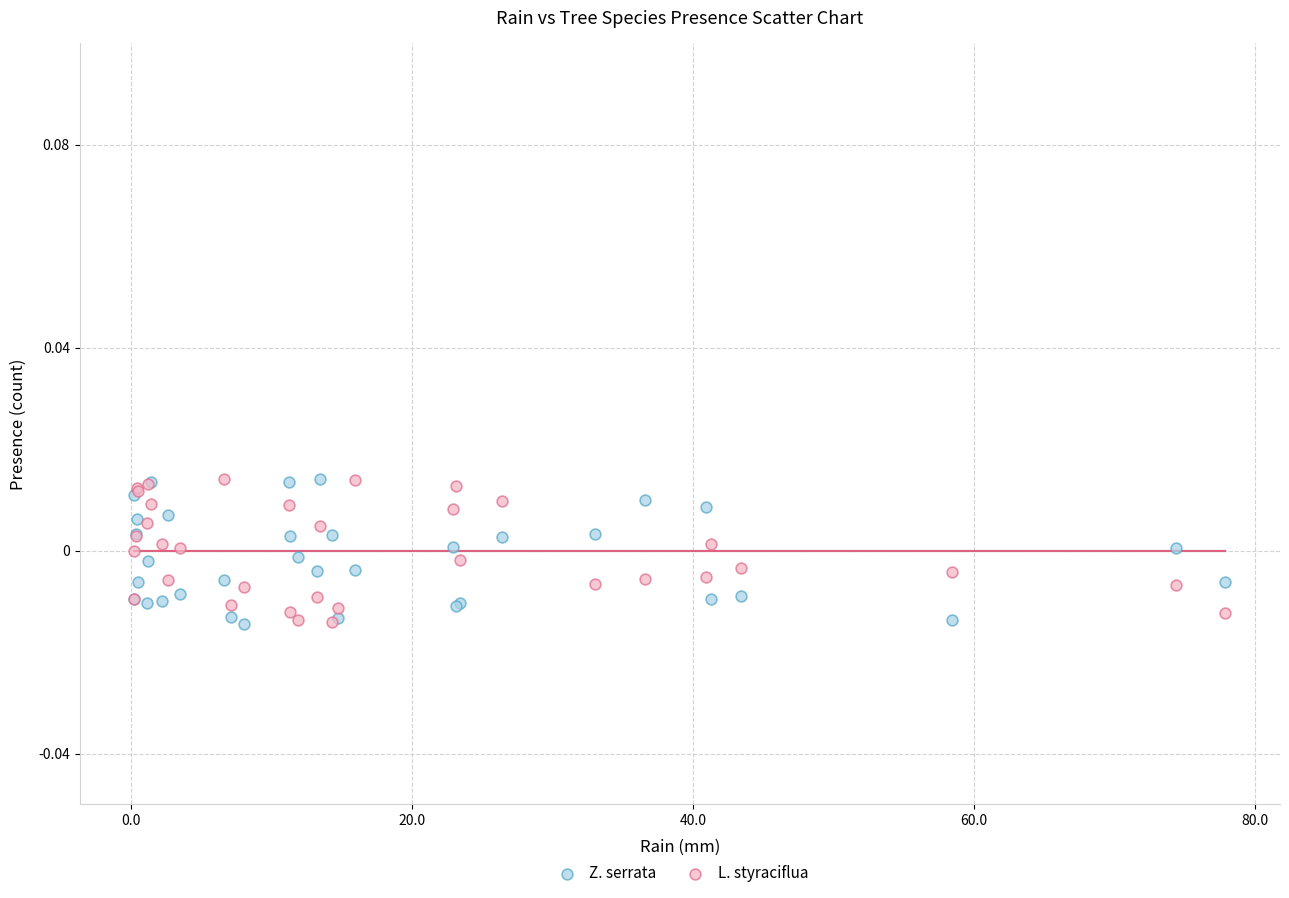

What are all the series names shown in the legend?

Z. serrata, L. styraciflua